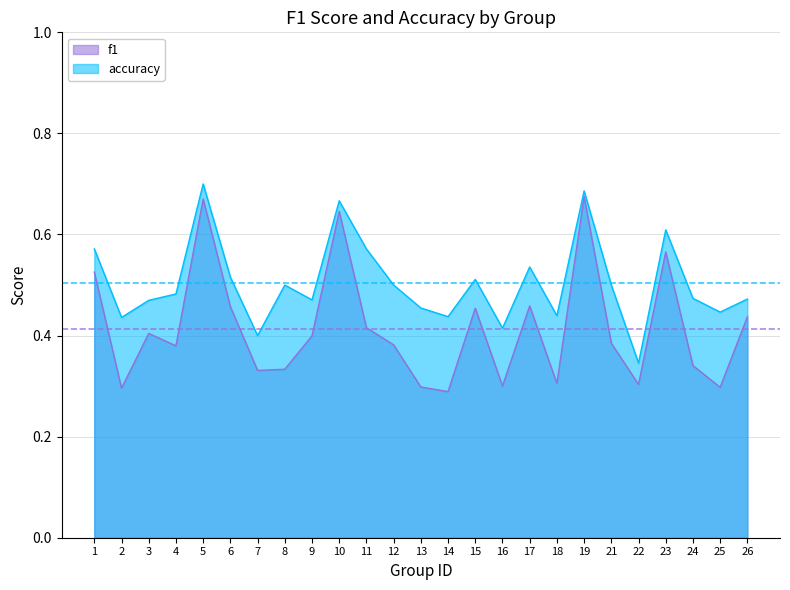

What is the sum of the accuracy values at 9 and 19?

1.2